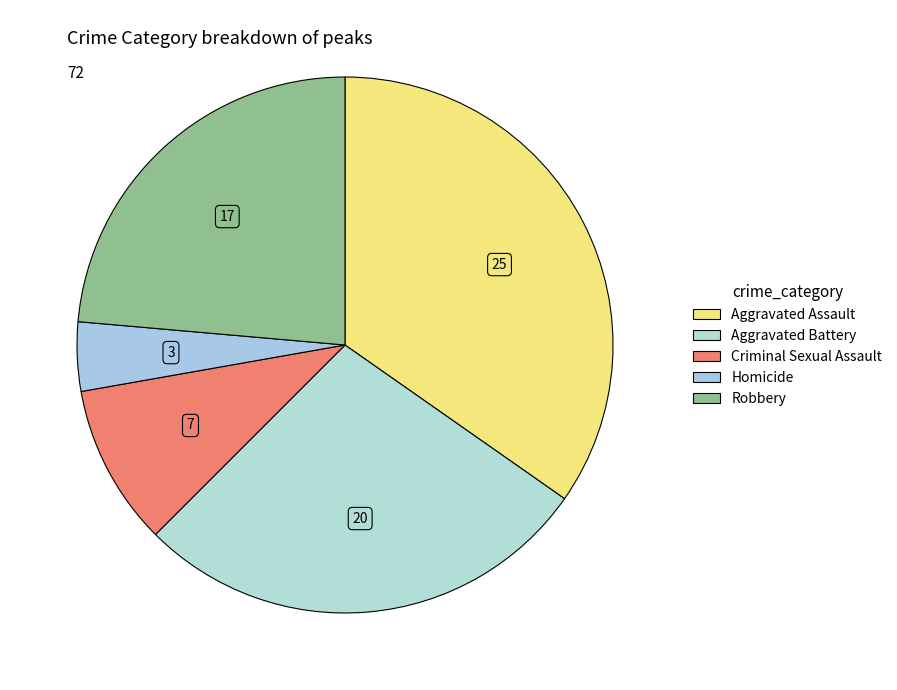

What percentage is the Robbery slice, to the nearest percent?

24%